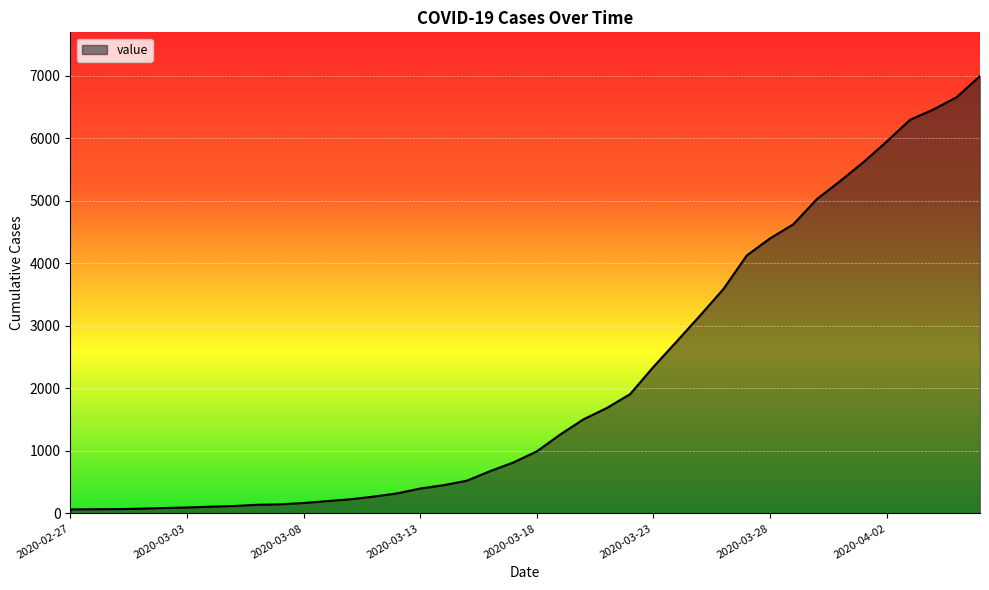

What is the greatest value displayed?

6995